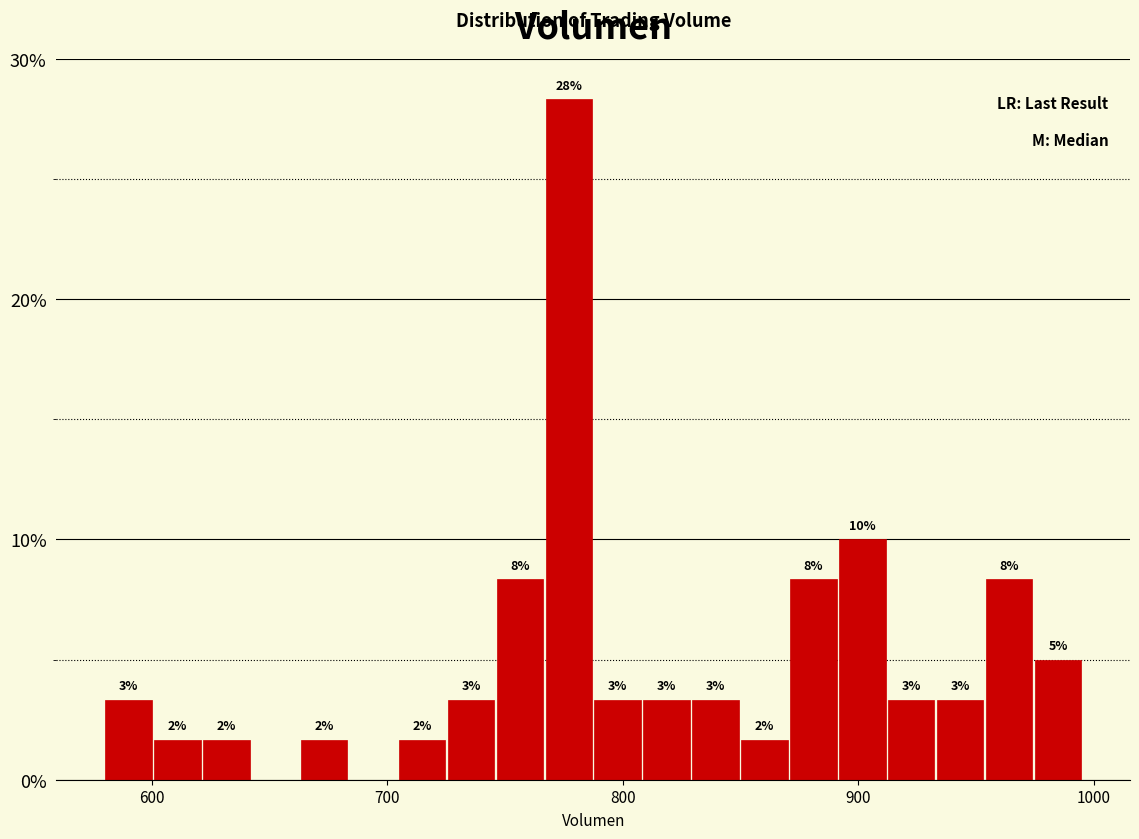

Around what value on the x-axis is the tallest bar? Give the approximate position of its centre, as read against the axis.

780